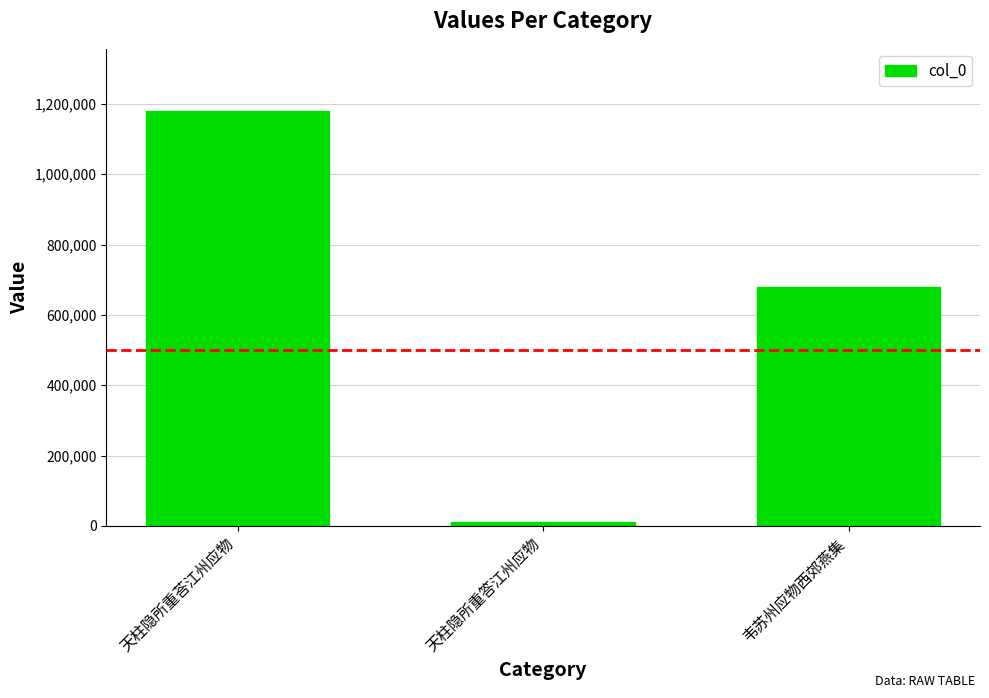

Are the bars horizontal?

No